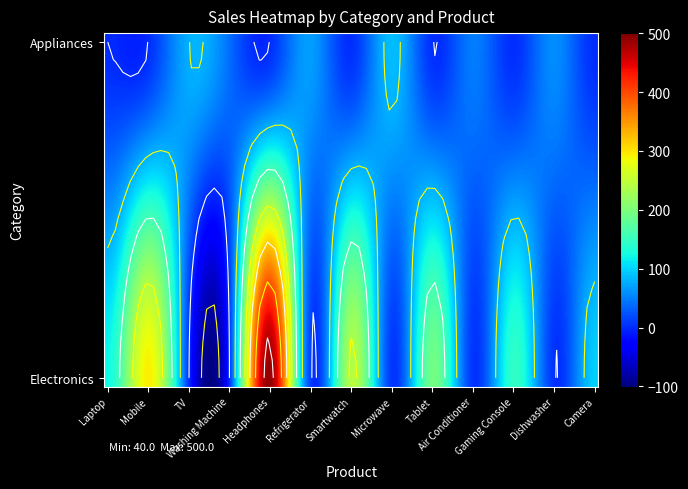

Is the value of Appliances at 9 greater than the value of Electronics at 3?

Yes